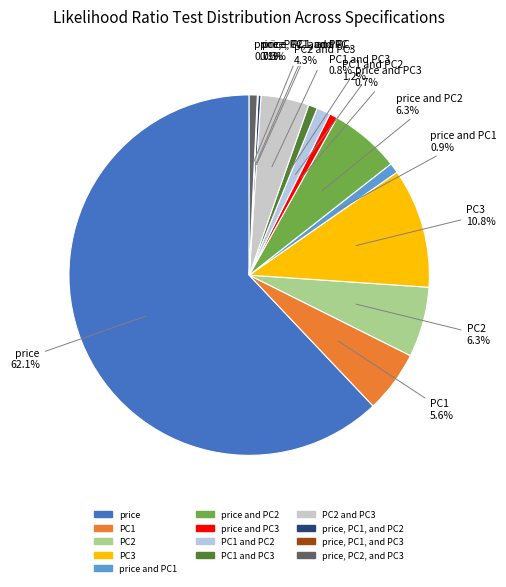

What percentage is the price, PC2, and PC3 slice, to the nearest percent?

1%